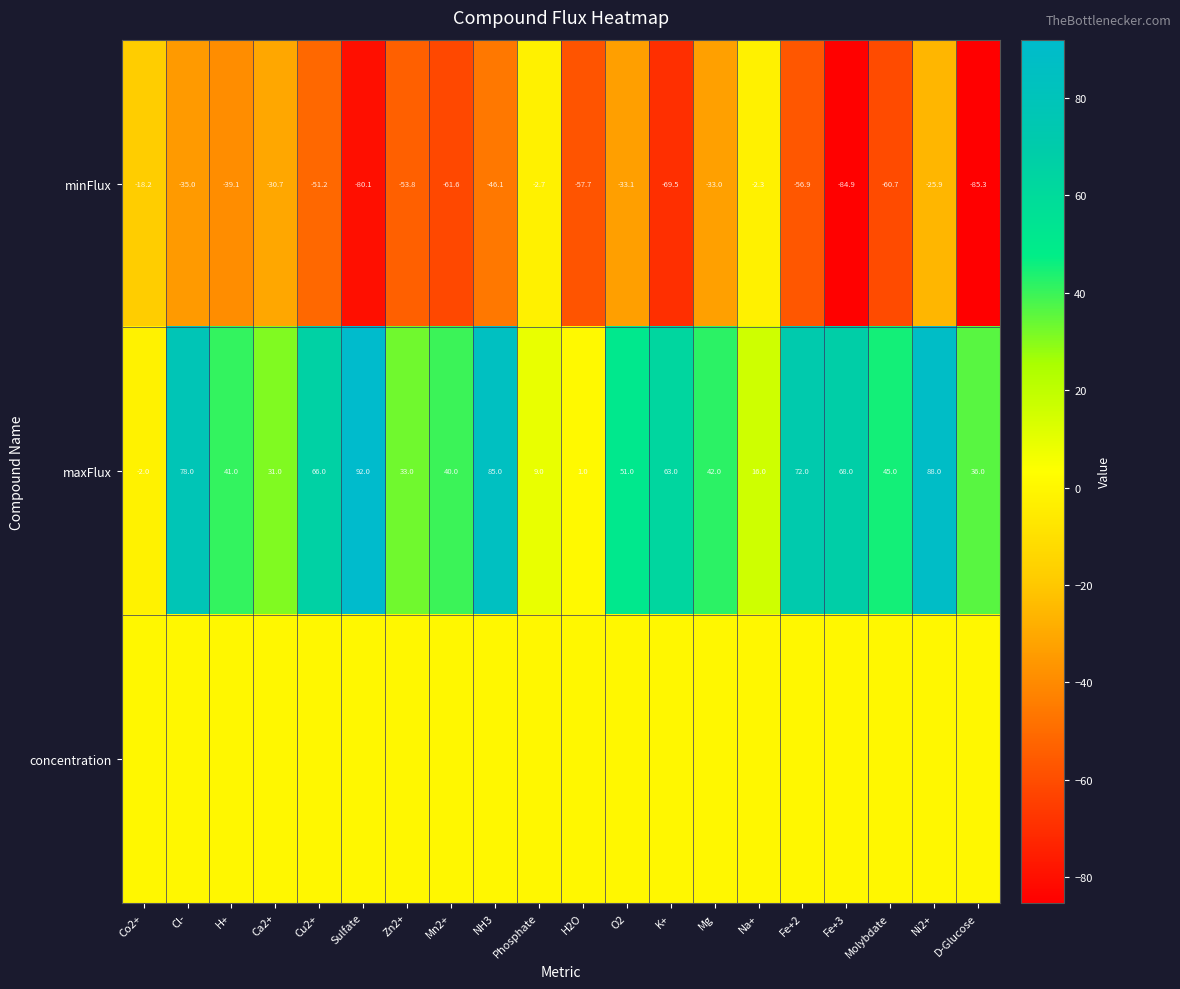

The minFlux series shows -80.1 at Sulfate. True or false?

True